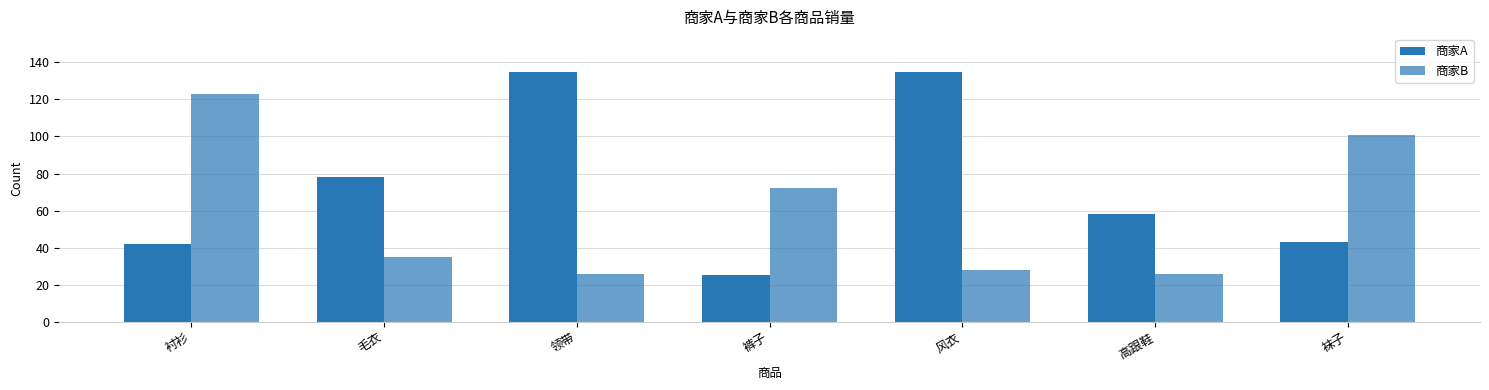

How many distinct data groups are displayed?

2